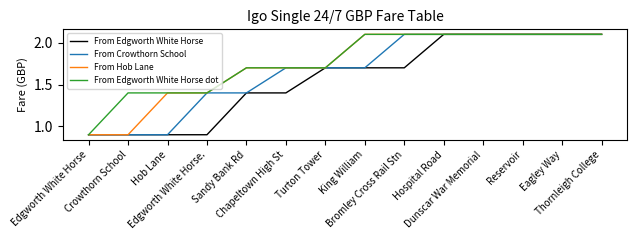

What is the greatest value displayed?

2.1